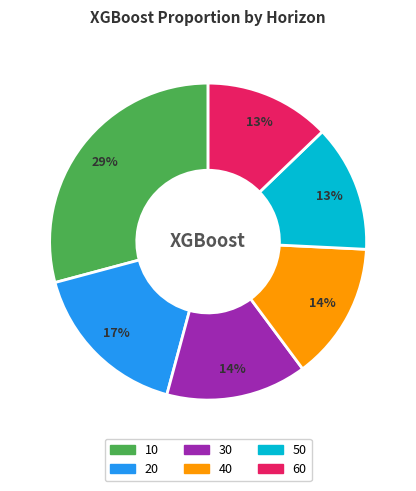

The 60 slice represents 1% of the pie. True or false?

False